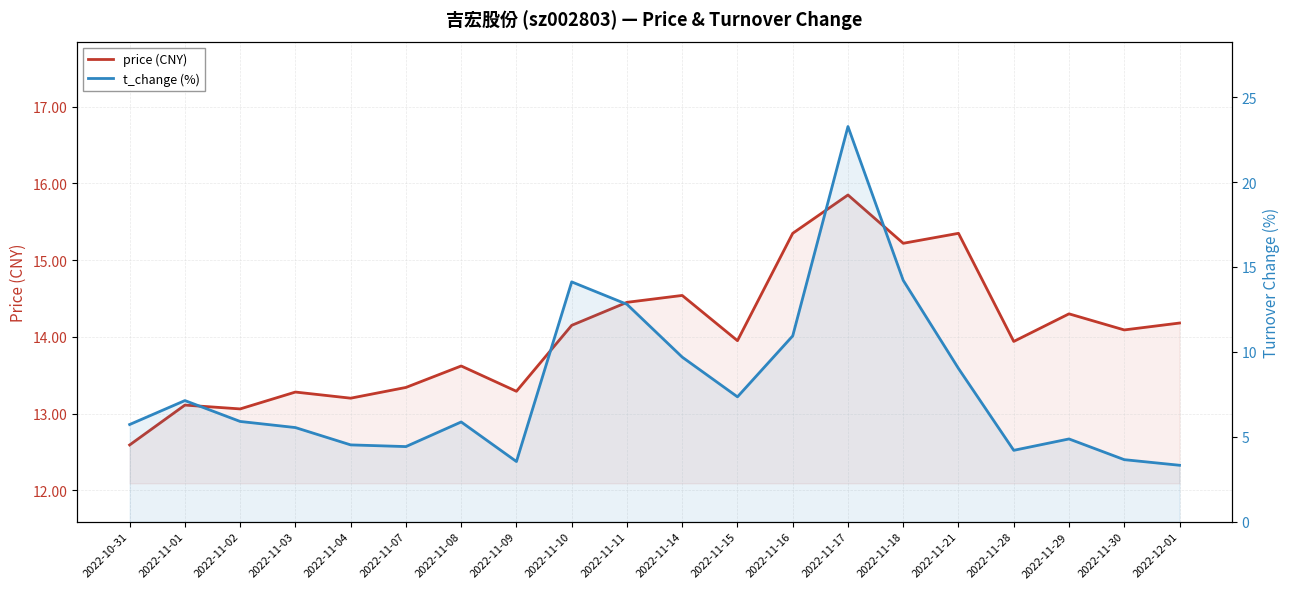

True or false: price (CNY) has a value of 21.8 at 2022-11-10.

False